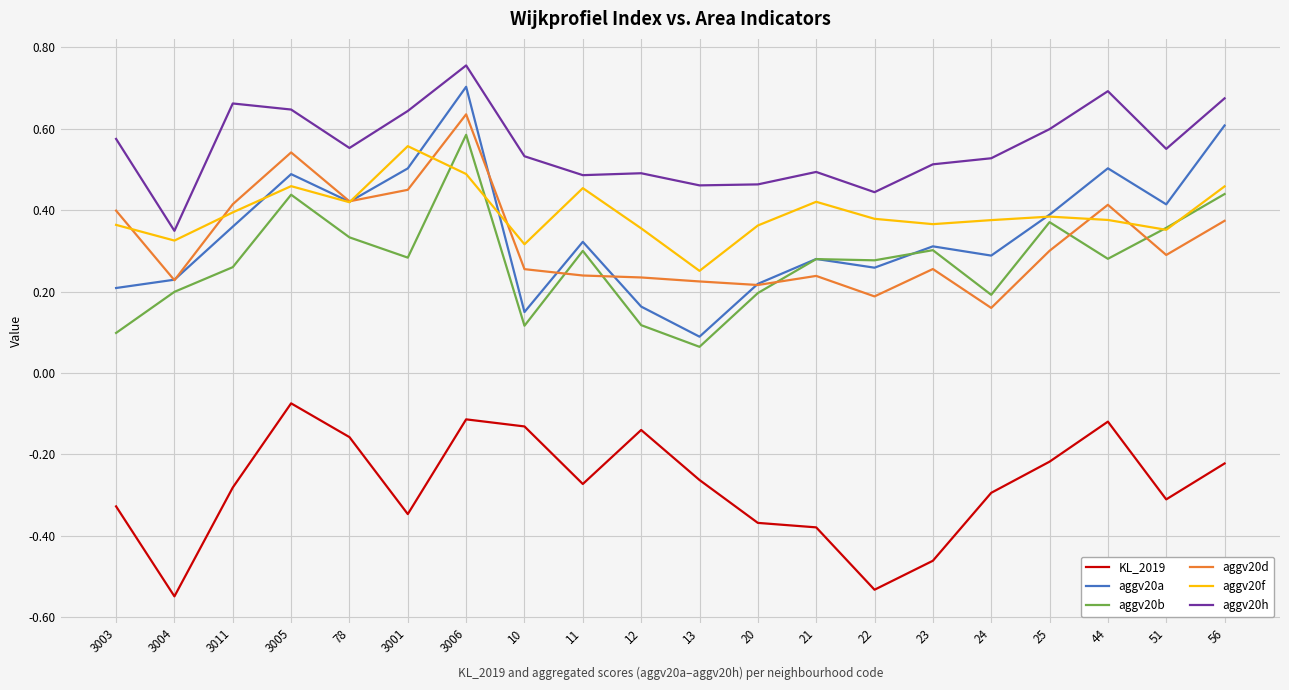

At which label does aggv20f reach its minimum?

13